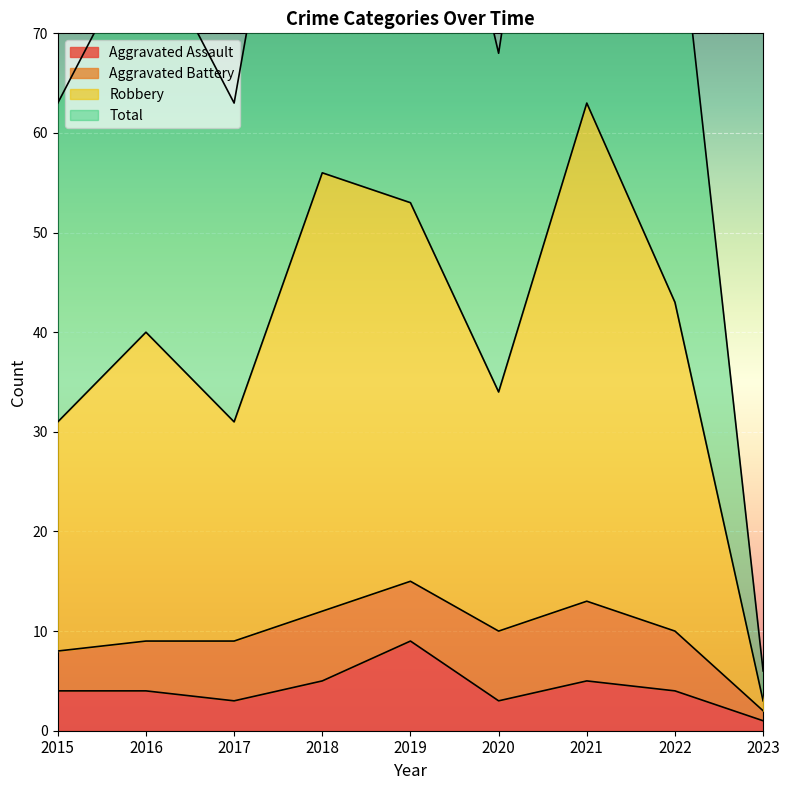

The value of Aggravated Assault at 2016 is 7. True or false?

False